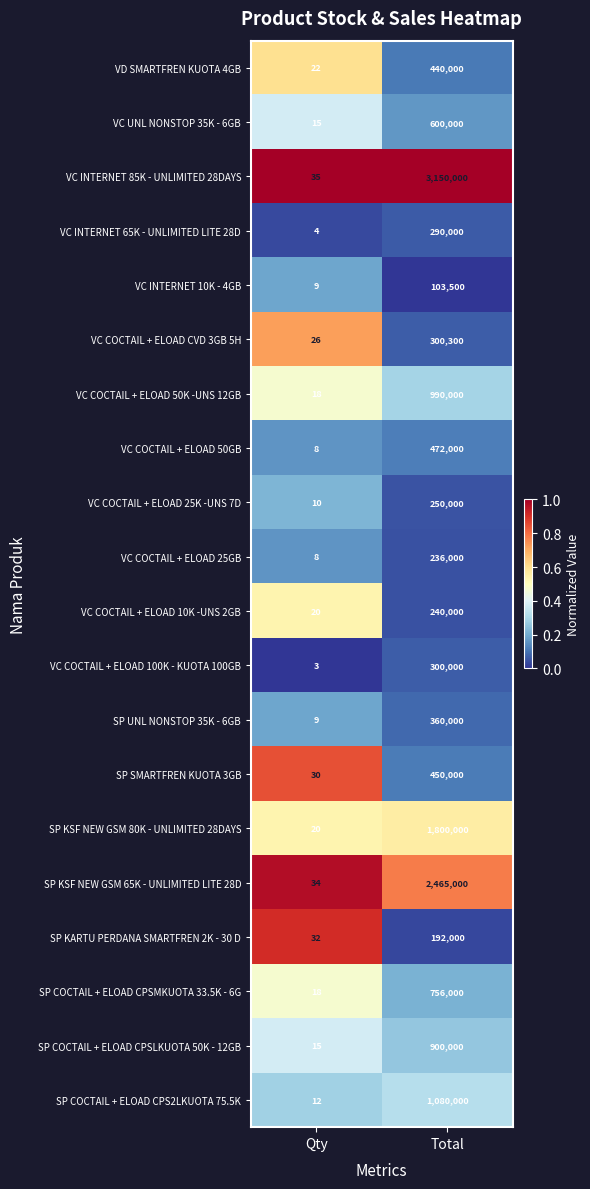

Which category has the highest value across all series?

Total